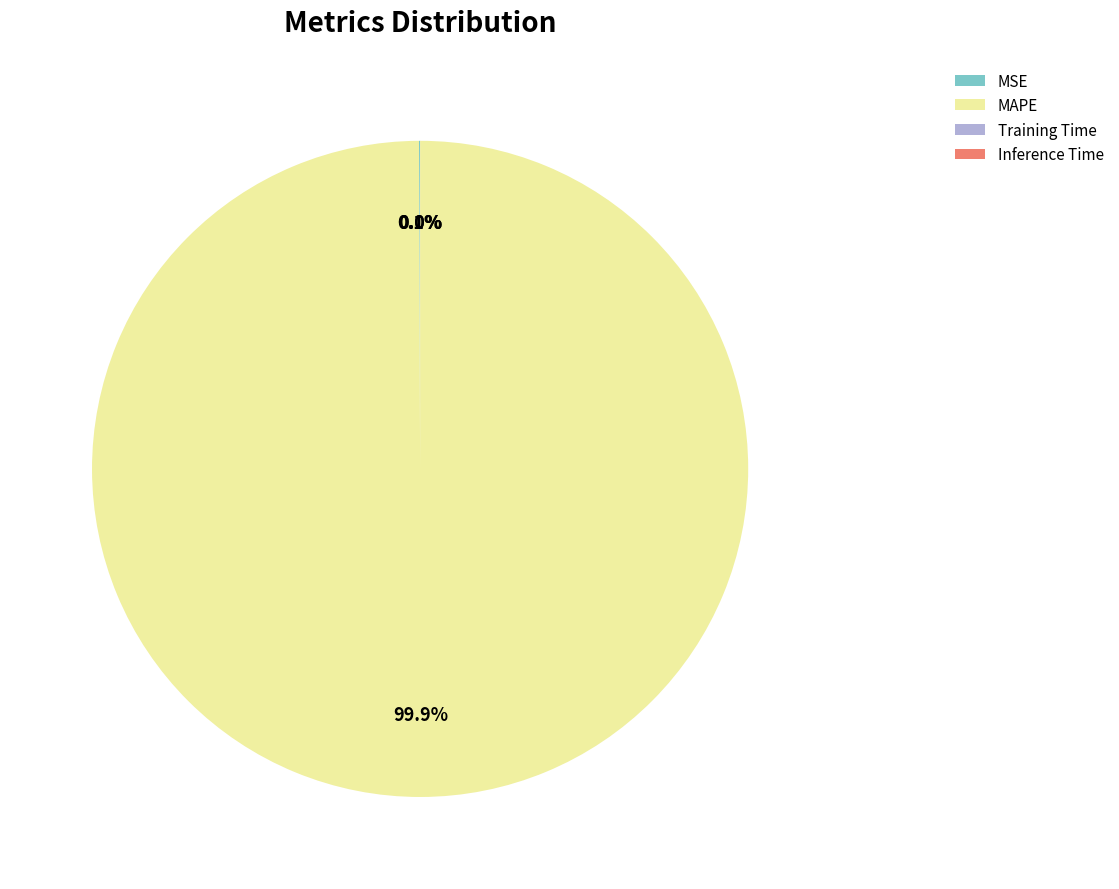

Does any single category account for the majority?

Yes